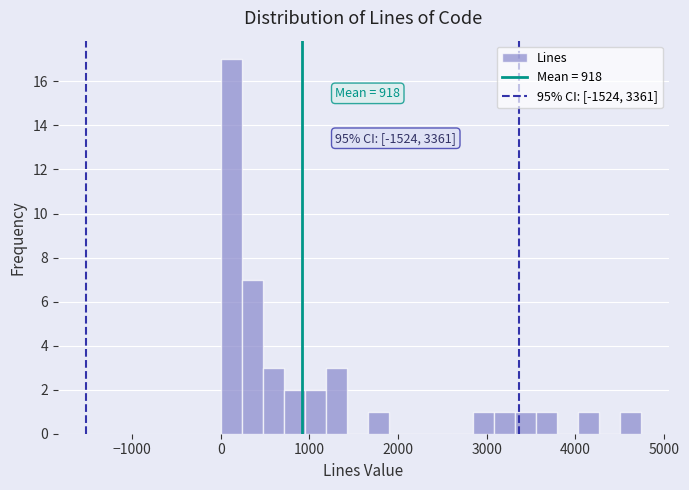

Read against the x-axis, roughly where is the centre of the tallest bar?

100